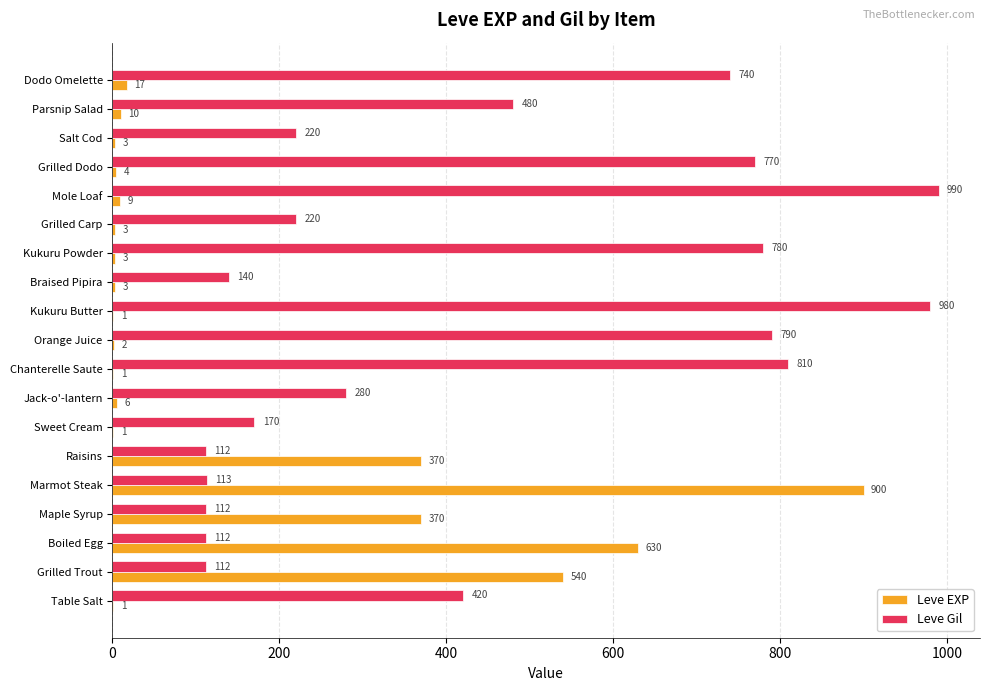

Which series has the widest spread of values?

Leve EXP